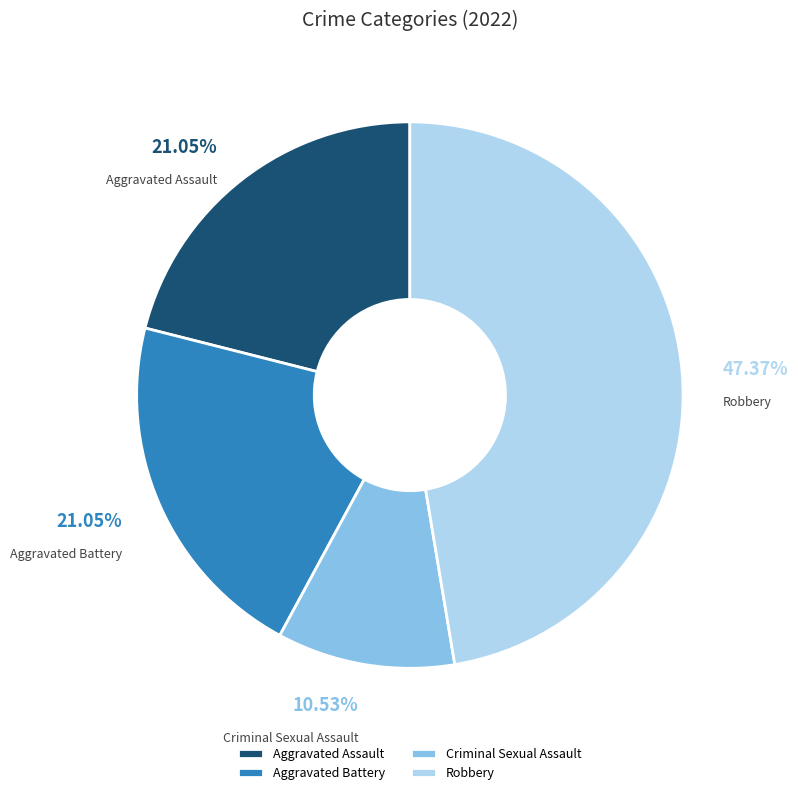

Does Aggravated Assault represent more than half of the total?

No